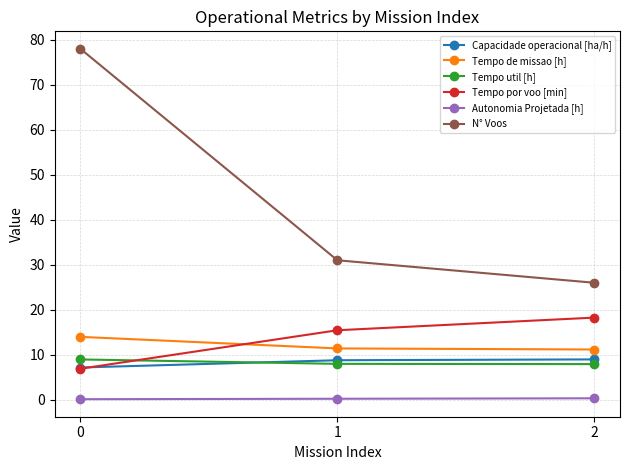

List the labels in order of N° Voos value, largest first.

0, 1, 2